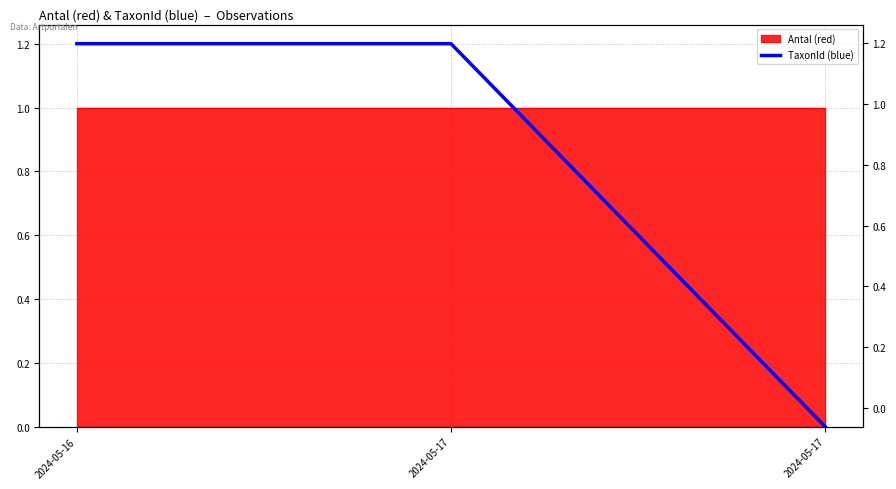

What is the maximum value shown in the chart?

1.2